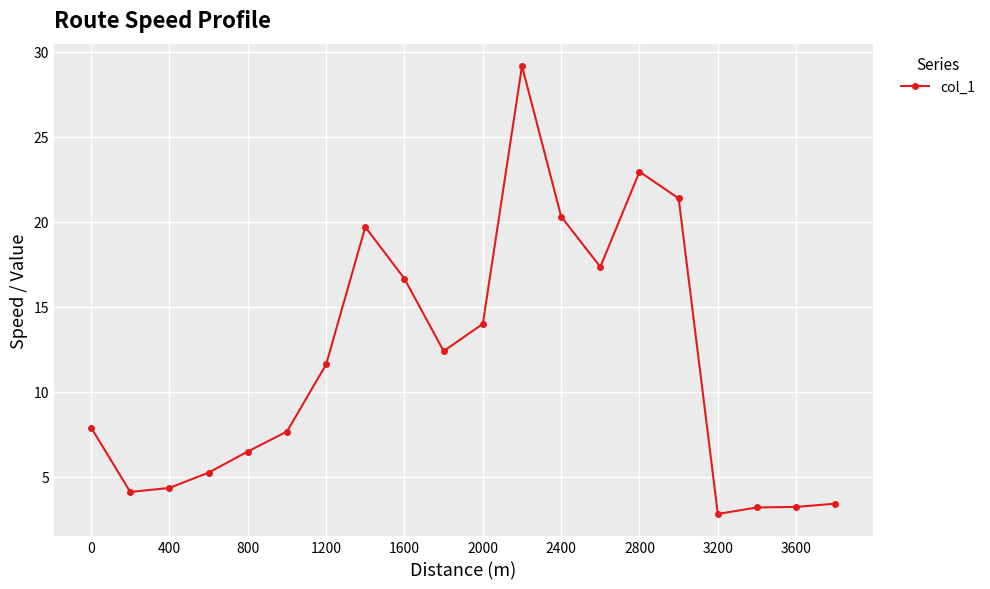

What is the minimum value shown in the chart?

2.8